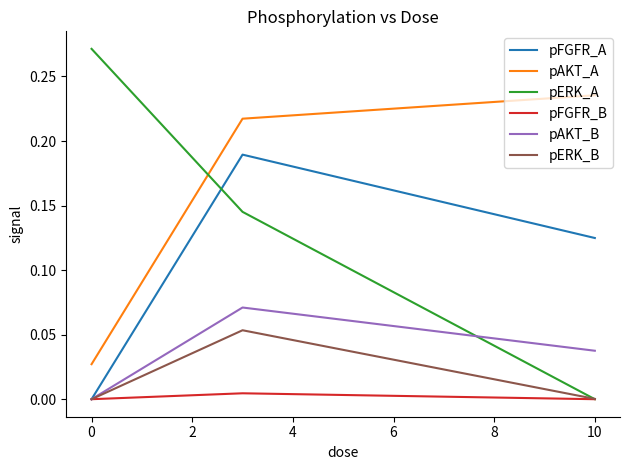

Which series has the largest range (max minus min)?

pERK_A